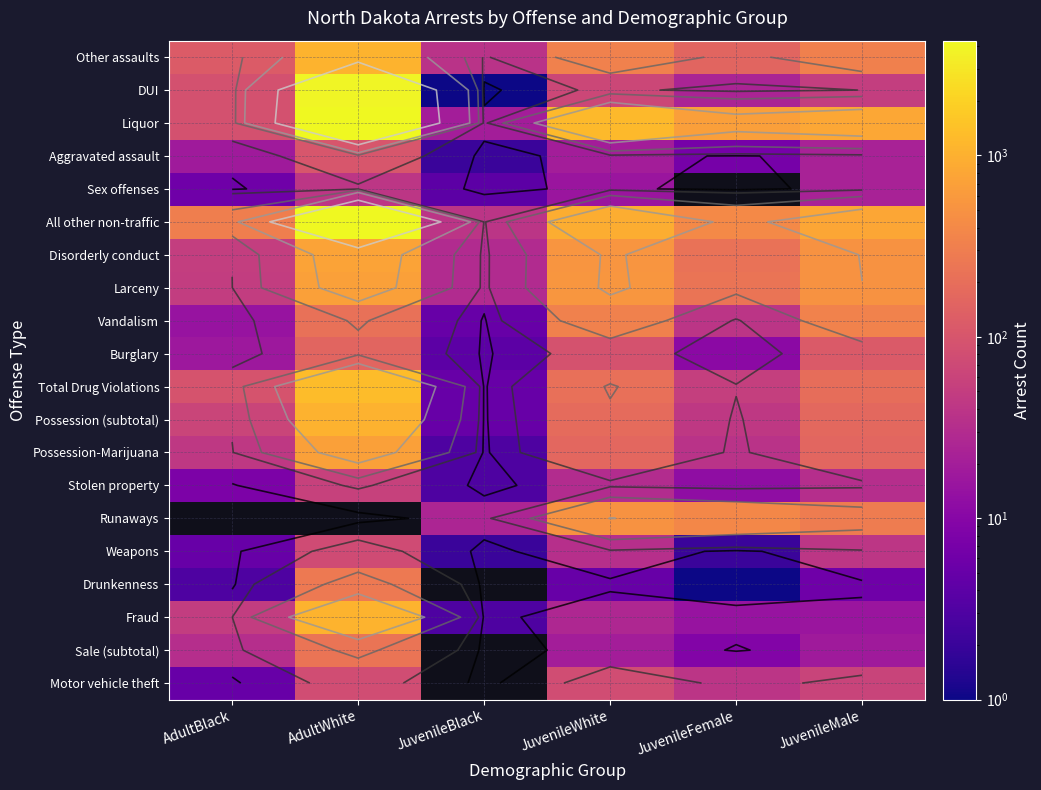

Which label corresponds to the largest value in the chart?

AdultWhite